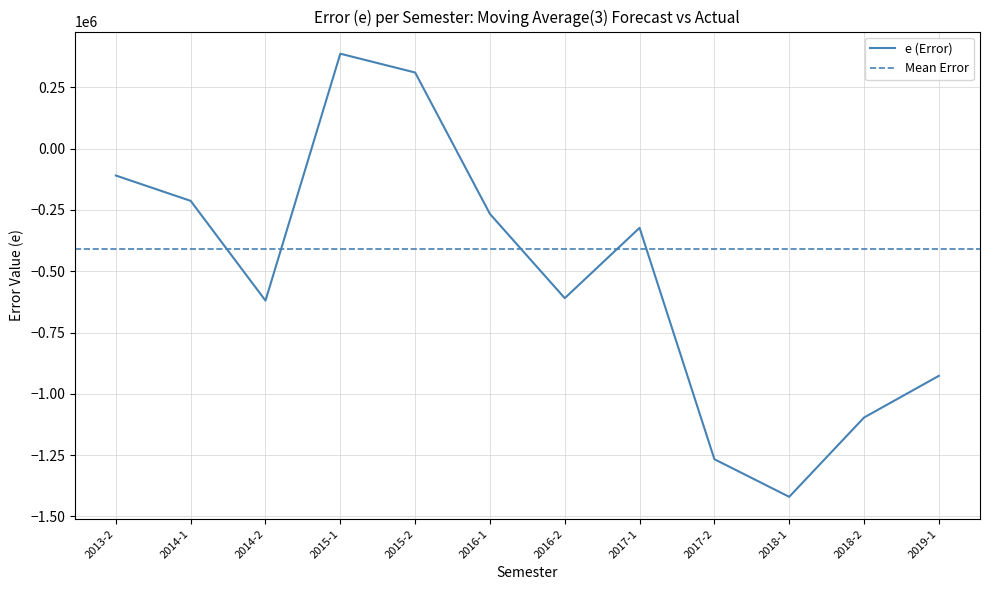

How many data points are above -323333?

5